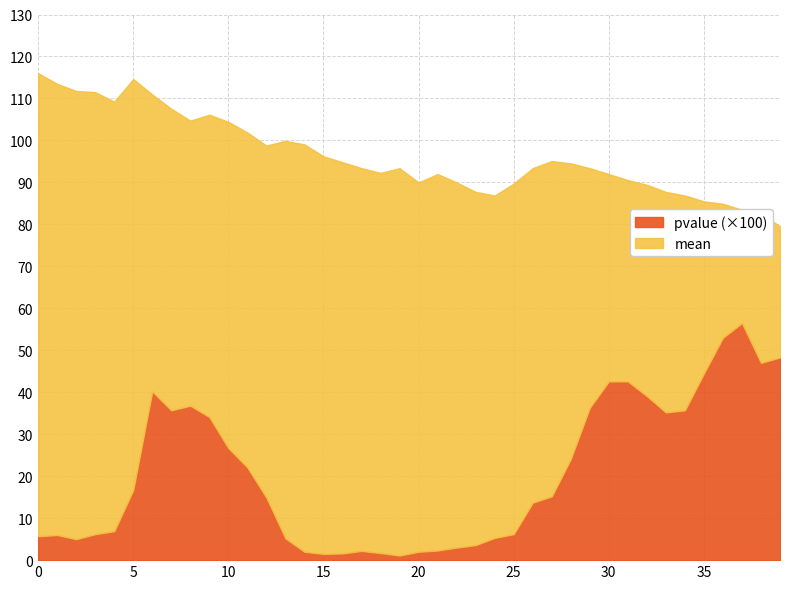

Which series has the largest total across all categories?

mean